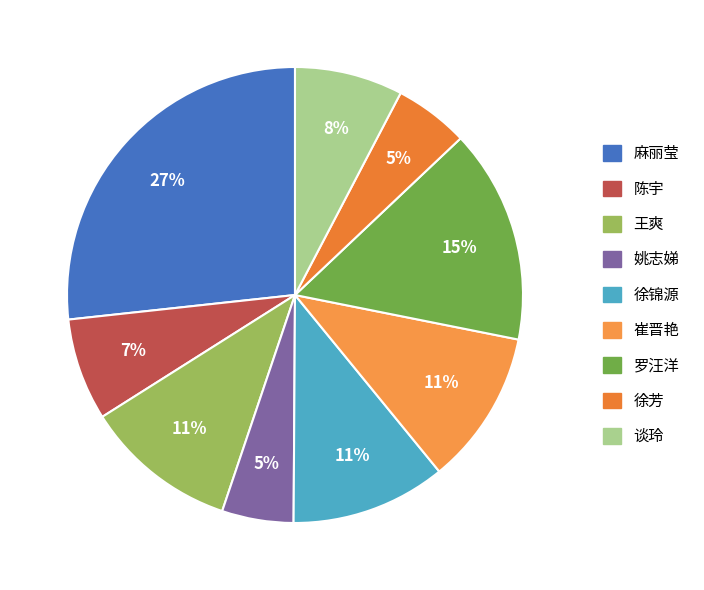

To the nearest percent, what percentage of the pie is 徐锦源?

11%